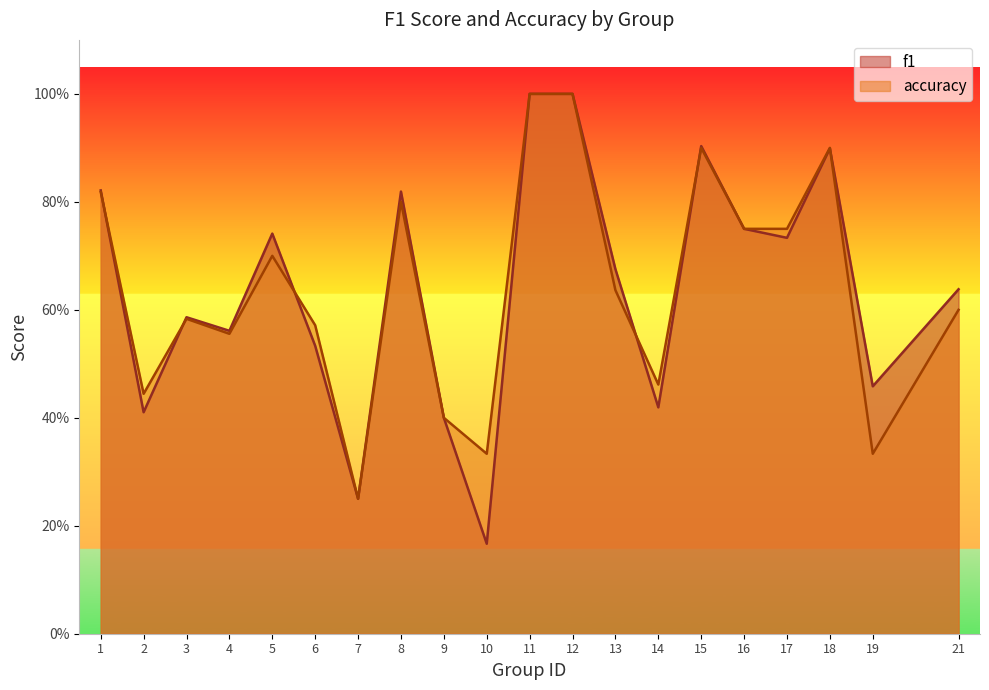

How many categories are shown in the chart?

20